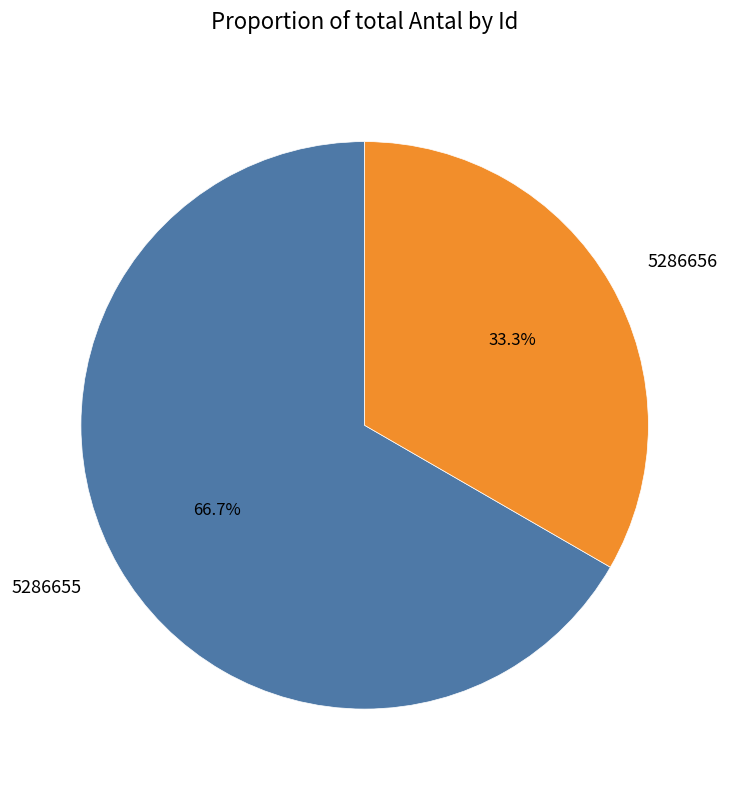

Which category has the biggest portion of the pie?

5286655